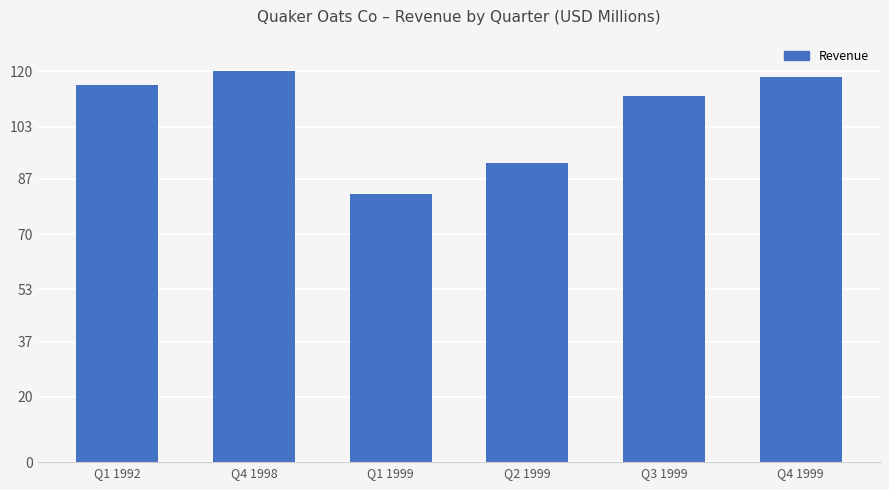

Where is the data nearest to the value 101?

Q2 1999